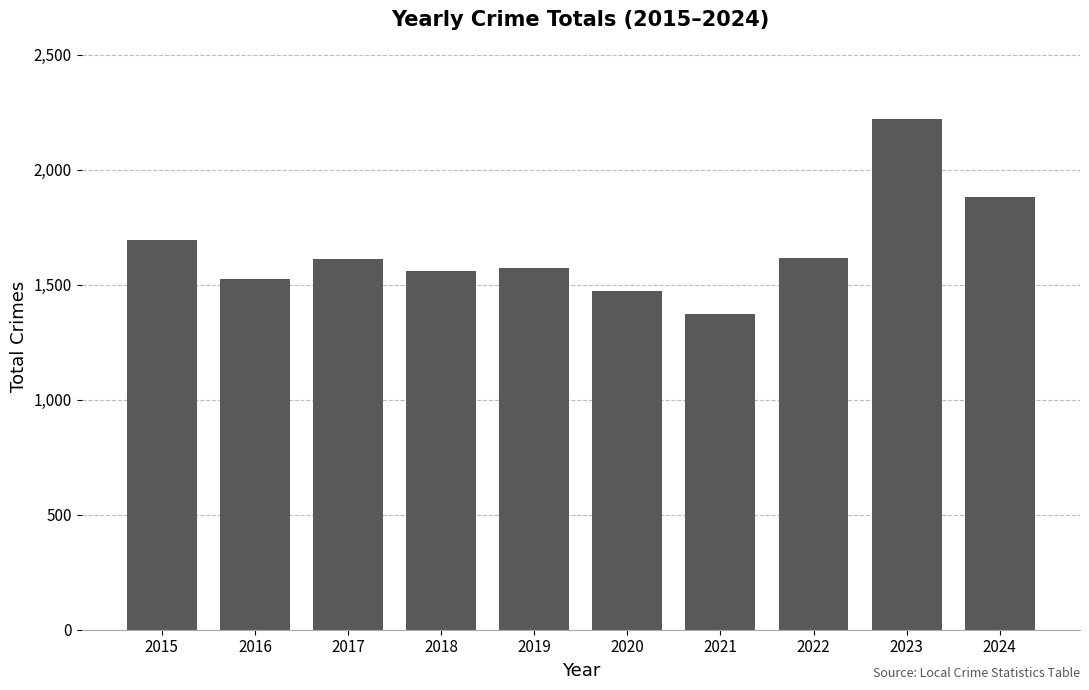

What is the value of the 2nd bar from the left?

1526